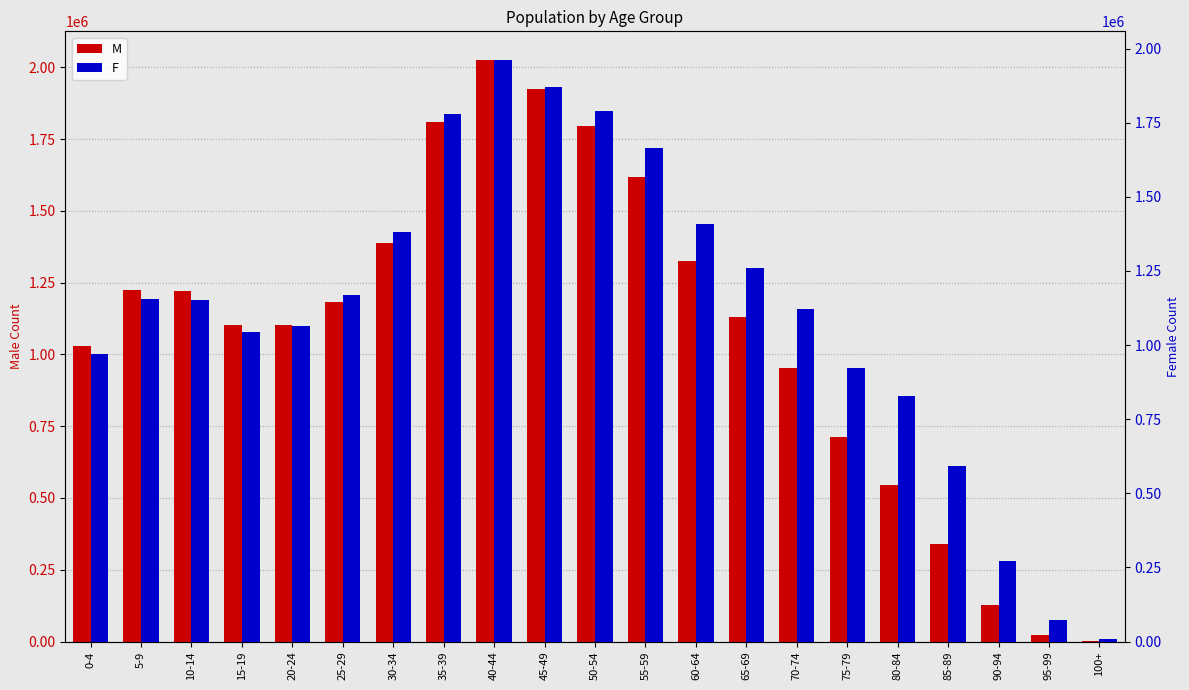

Are the bars grouped side by side (vs. stacked)?

Yes